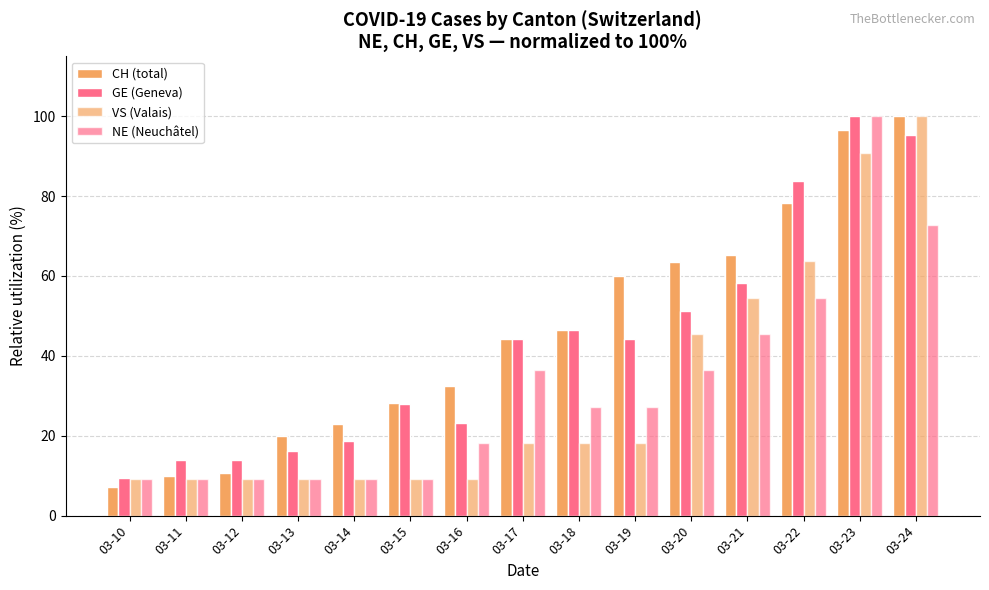

How many bars are there in total?

60